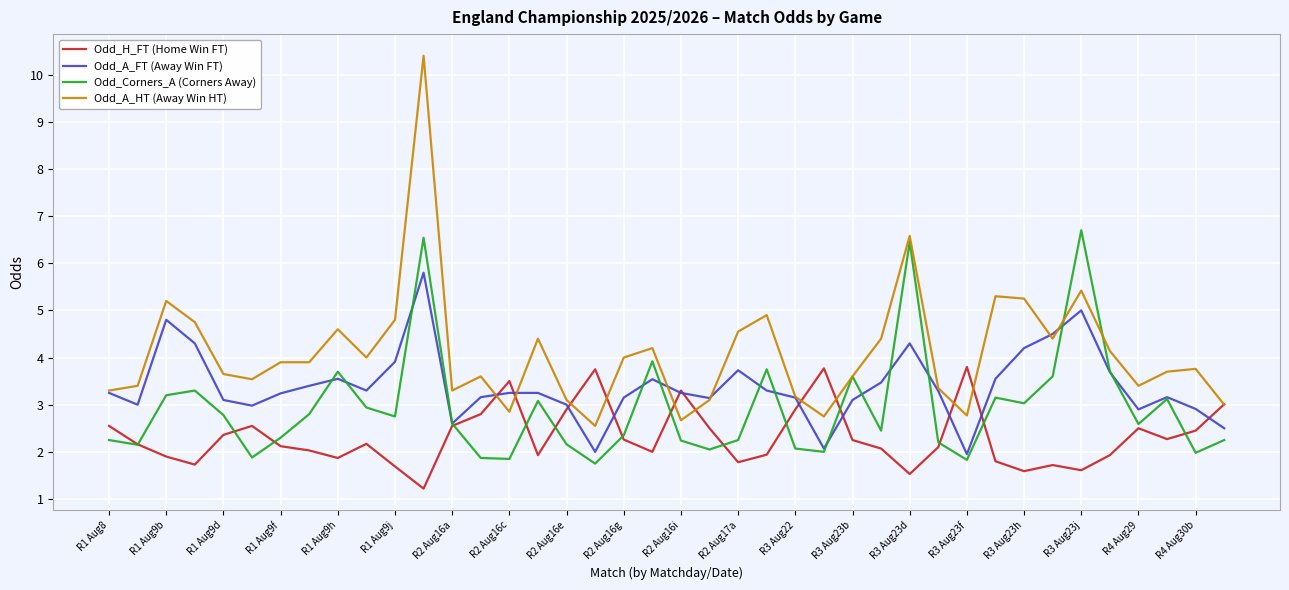

What is the highest value of the Odd_A_HT (Away Win HT) series?

10.4